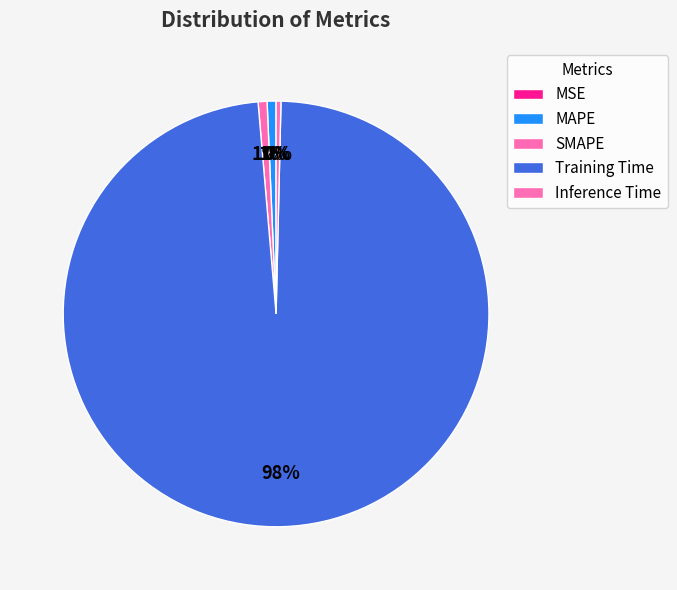

What is the smallest slice in the pie chart?

MSE